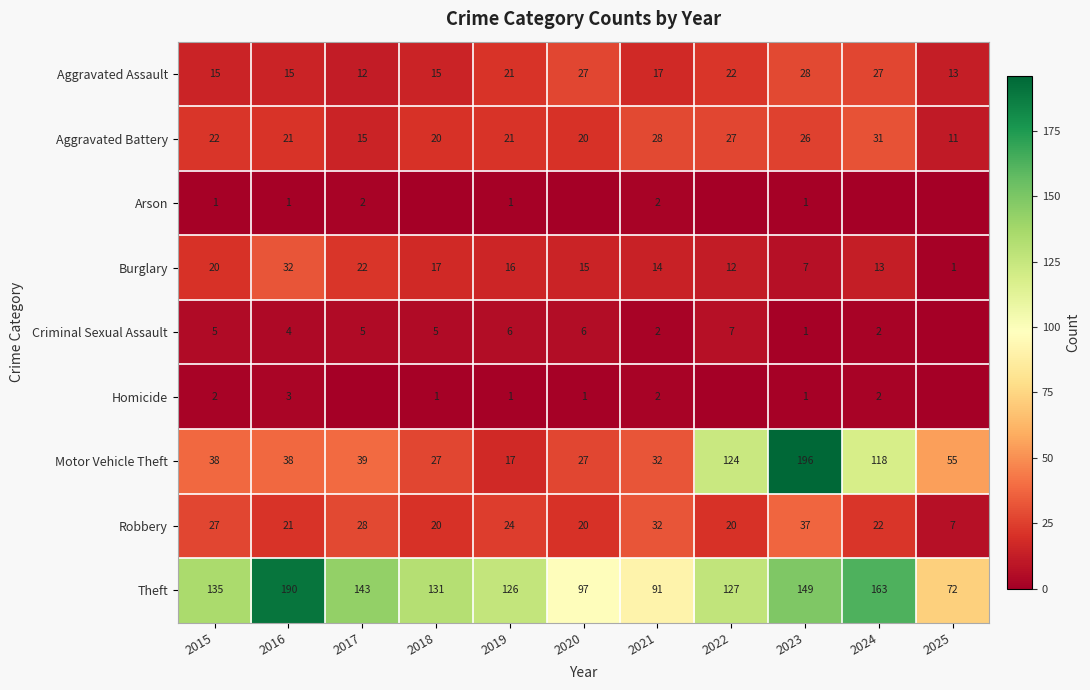

Which has a higher value, 2020 or 2024?

2020